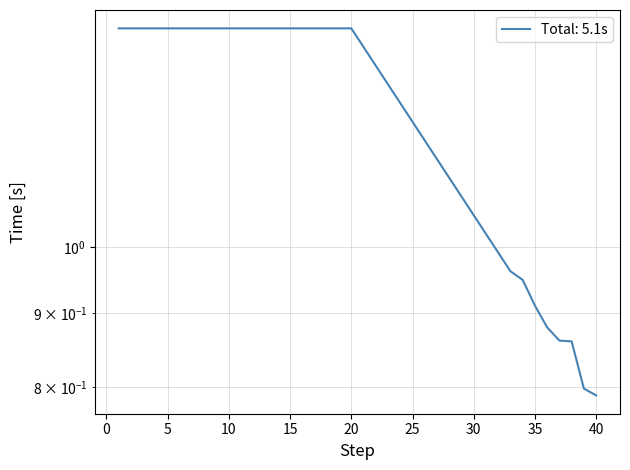

What is the difference between the maximum and second lowest values?

0.6